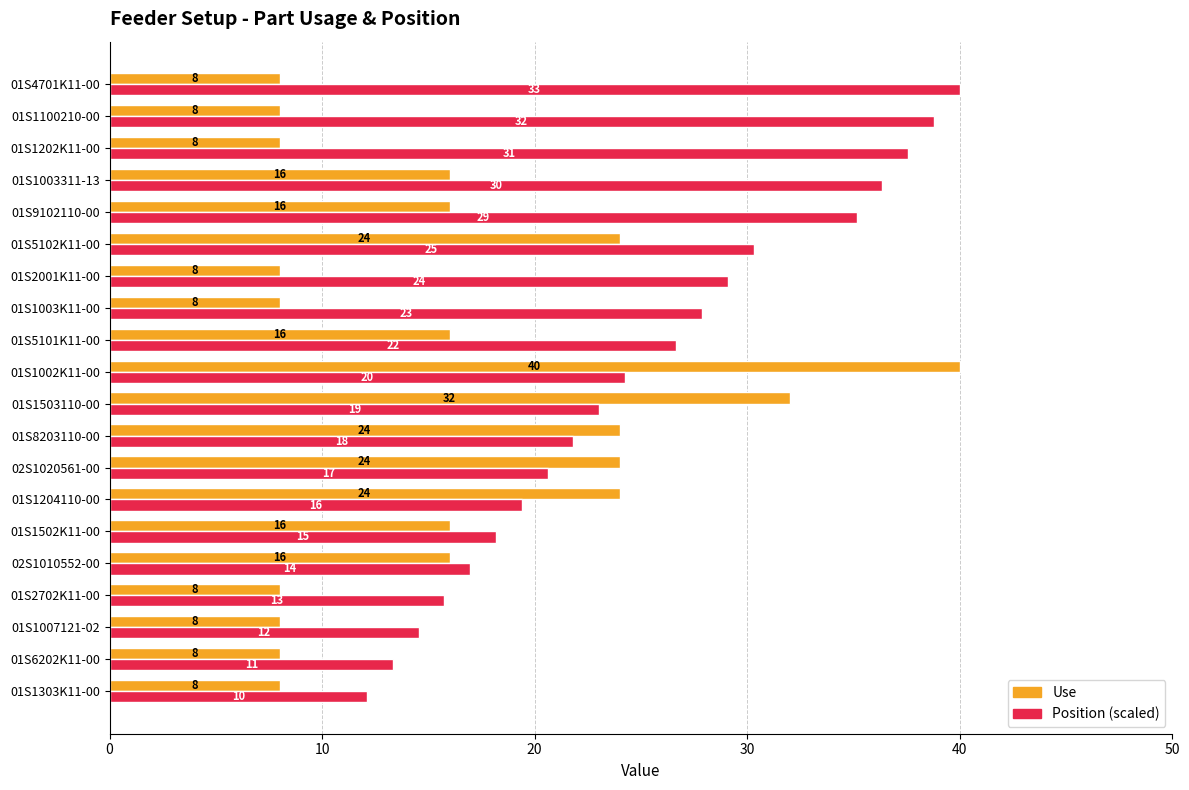

Read the Position (scaled) value at 01S6202K11-00.

13.3